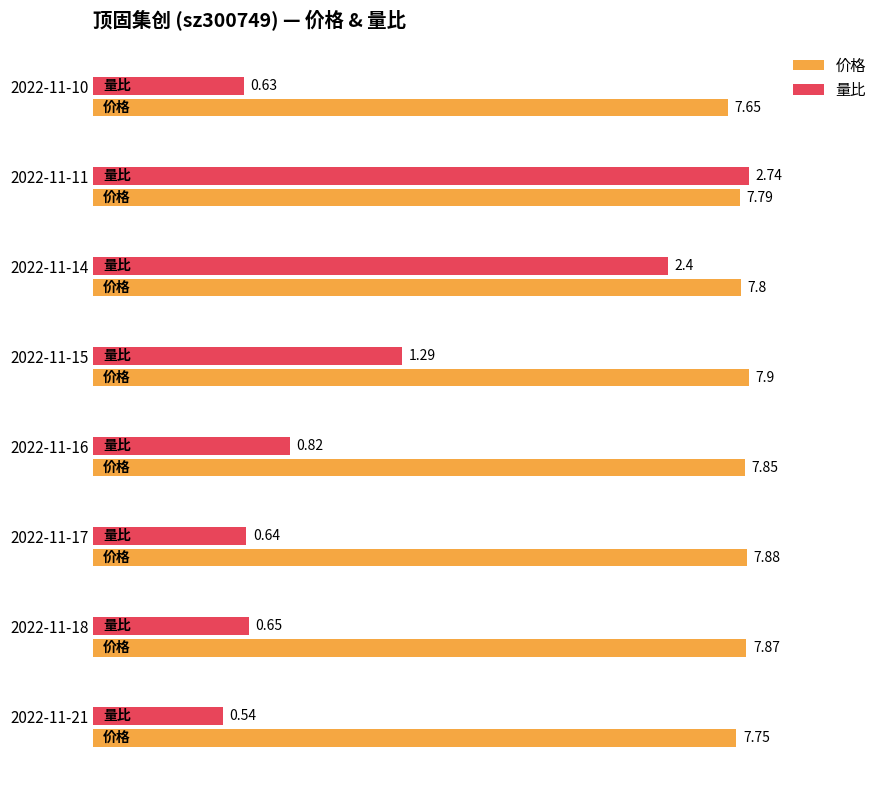

What are all the series names shown in the legend?

价格, 量比